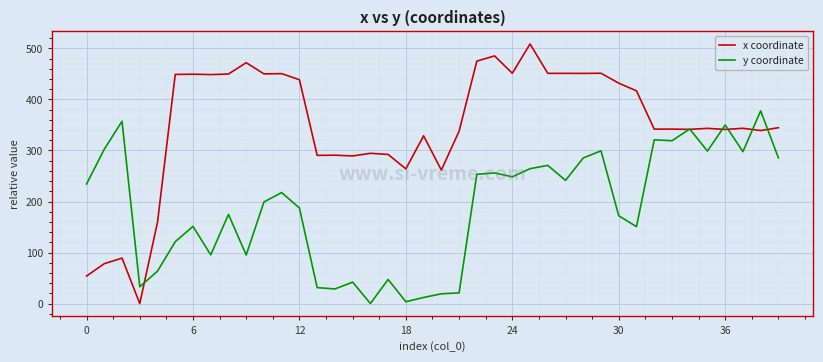

Which series has the widest spread of values?

x coordinate